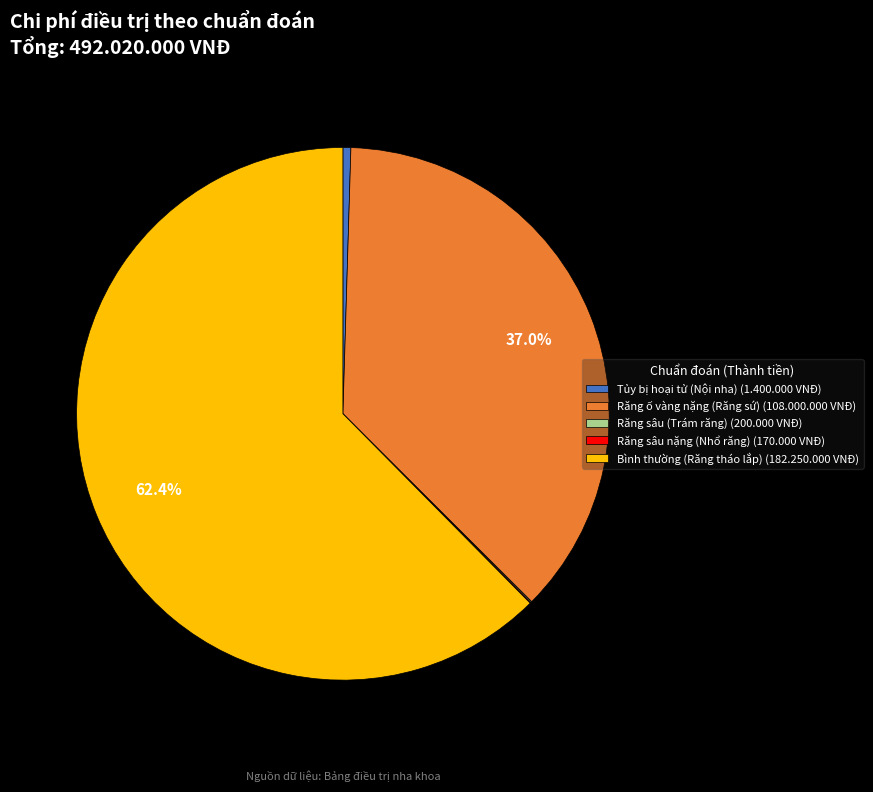

What is the largest slice in the pie chart?

Bình thường (Răng tháo lắp)